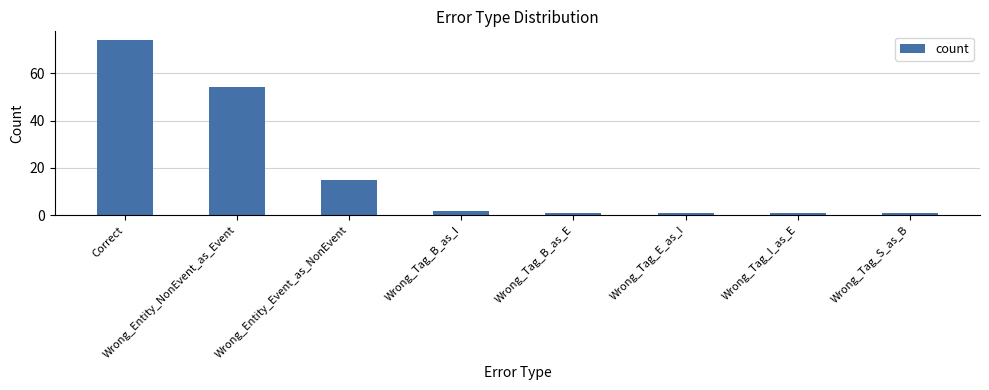

Is it true that the value at Correct is 74?

True